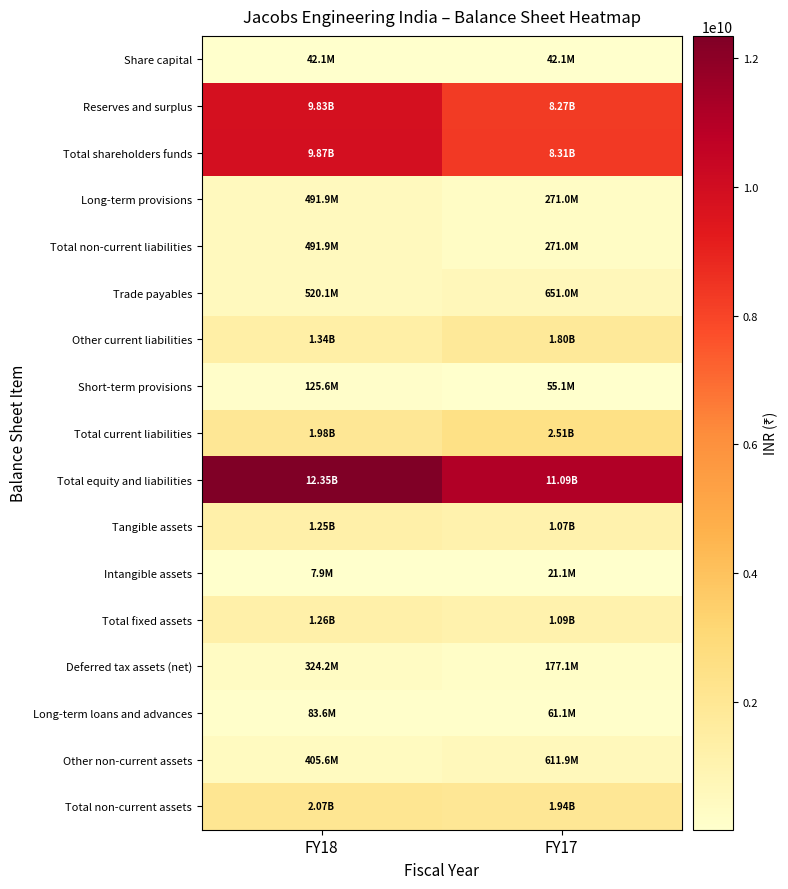

Reading left to right, transcribe all the data shown in this chart.

Share capital: FY18=42100000	FY17=42100000
Reserves and surplus: FY18=9831550000	FY17=8269850000
Total shareholders funds: FY18=9873650000	FY17=8311950000
Long-term provisions: FY18=491910000	FY17=271030000
Total non-current liabilities: FY18=491910000	FY17=271030000
Trade payables: FY18=520120000	FY17=650950000
Other current liabilities: FY18=1335590000	FY17=1800030000
Short-term provisions: FY18=125640000	FY17=55080000
Total current liabilities: FY18=1981350000	FY17=2506060000
Total equity and liabilities: FY18=12346910000	FY17=11089040000
Tangible assets: FY18=1249030000	FY17=1071880000
Intangible assets: FY18=7910000	FY17=21140000
Total fixed assets: FY18=1256940000	FY17=1093020000
Deferred tax assets (net): FY18=324160000	FY17=177090000
Long-term loans and advances: FY18=83600000	FY17=61120000
Other non-current assets: FY18=405590000	FY17=611900000
Total non-current assets: FY18=2070410000	FY17=1943250000